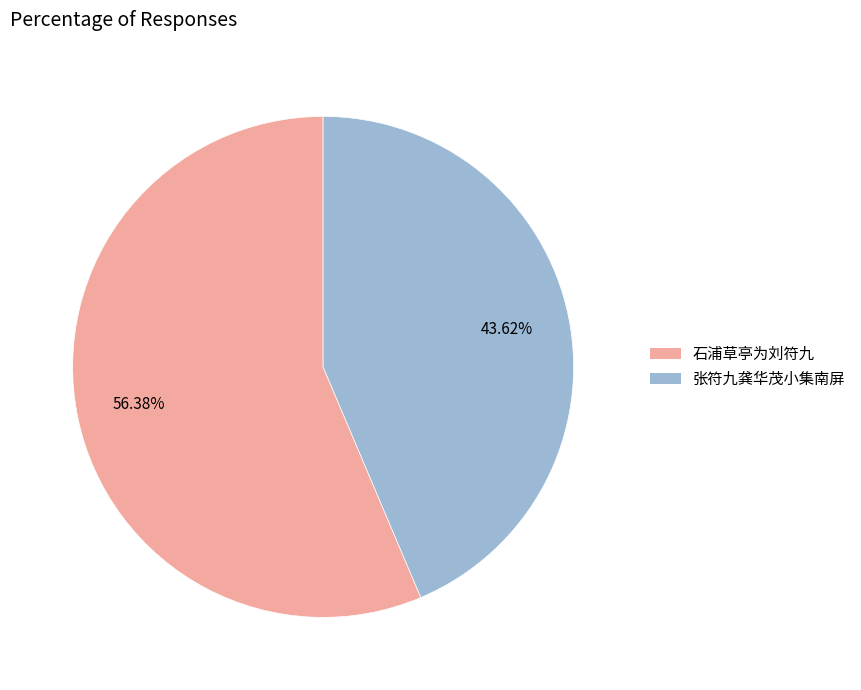

Between 石浦草亭为刘符九 and 张符九龚华茂小集南屏, which is larger?

石浦草亭为刘符九